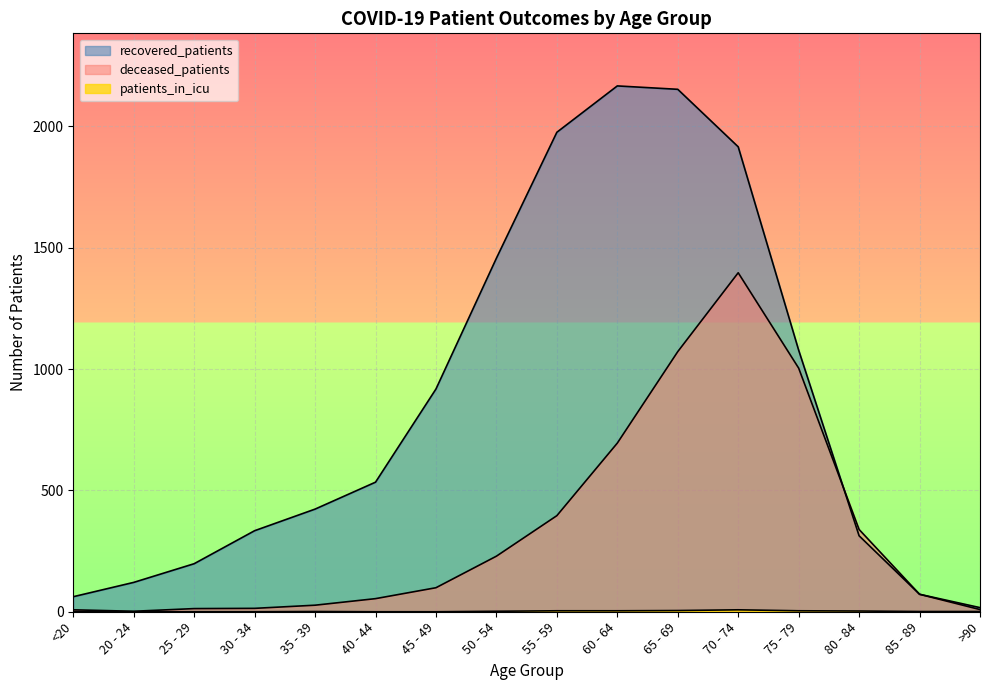

Count the number of data series in this chart.

3